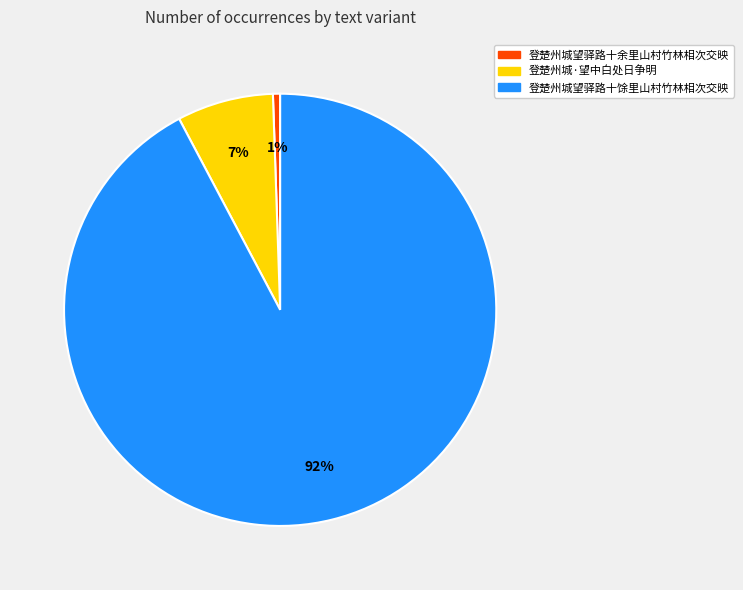

To the nearest percent, what is the combined percentage of 登楚州城望驿路十馀里山村竹林相次交映 and 登楚州城望驿路十余里山村竹林相次交映?

93%